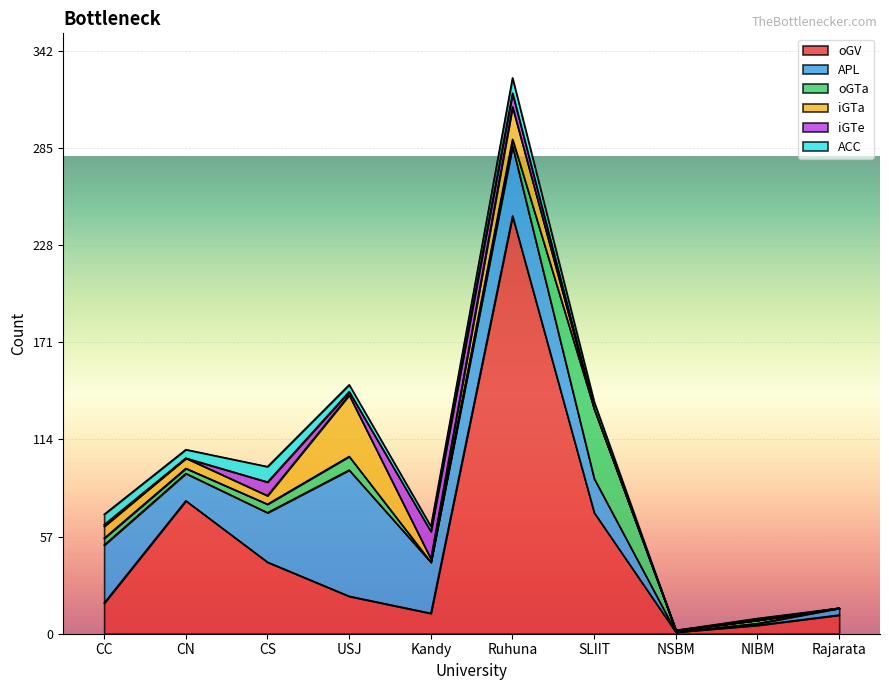

Which series changed the most between CN and Kandy?

oGV